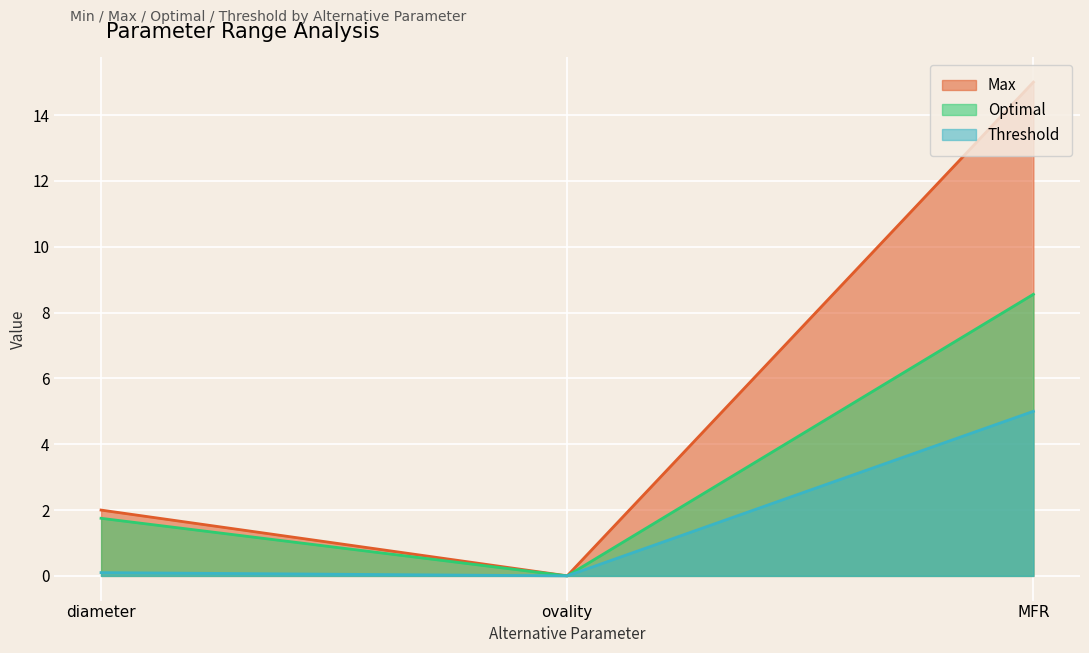

What is the total value across all series at MFR?

28.6